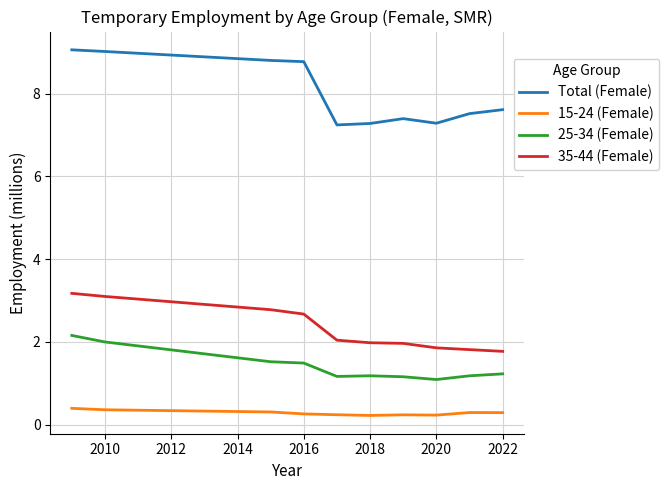

List the series in order of their peak value, lowest first.

15-24 (Female), 25-34 (Female), 35-44 (Female), Total (Female)